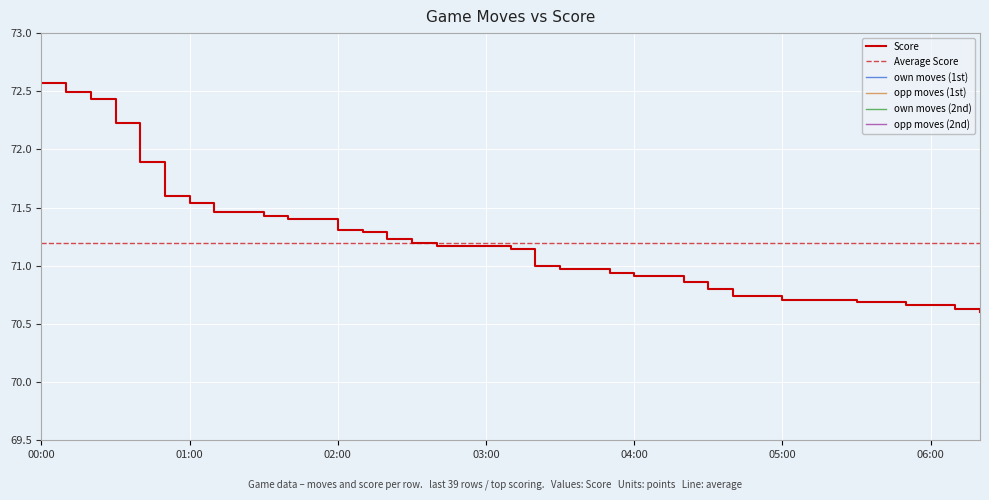

How many data points in opp moves (1st) are above 1?

15